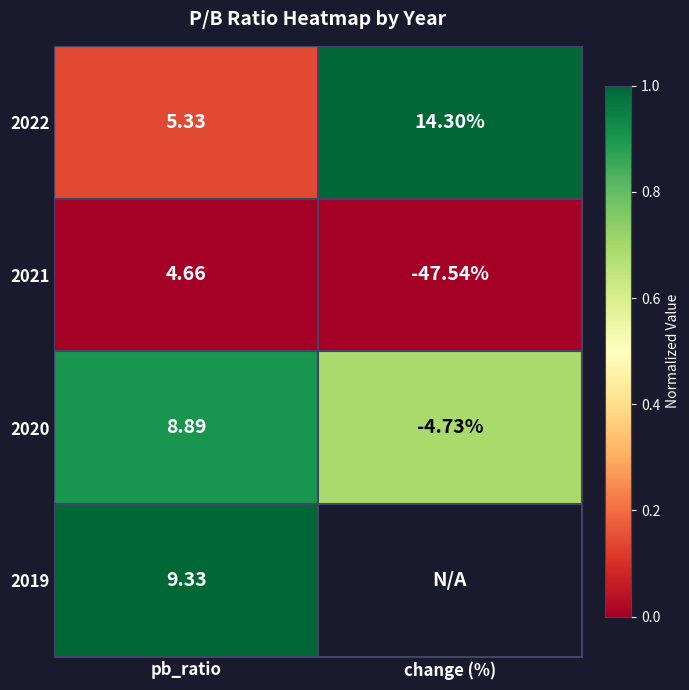

List the labels in order of 2022 value, smallest first.

pb_ratio, change (%)